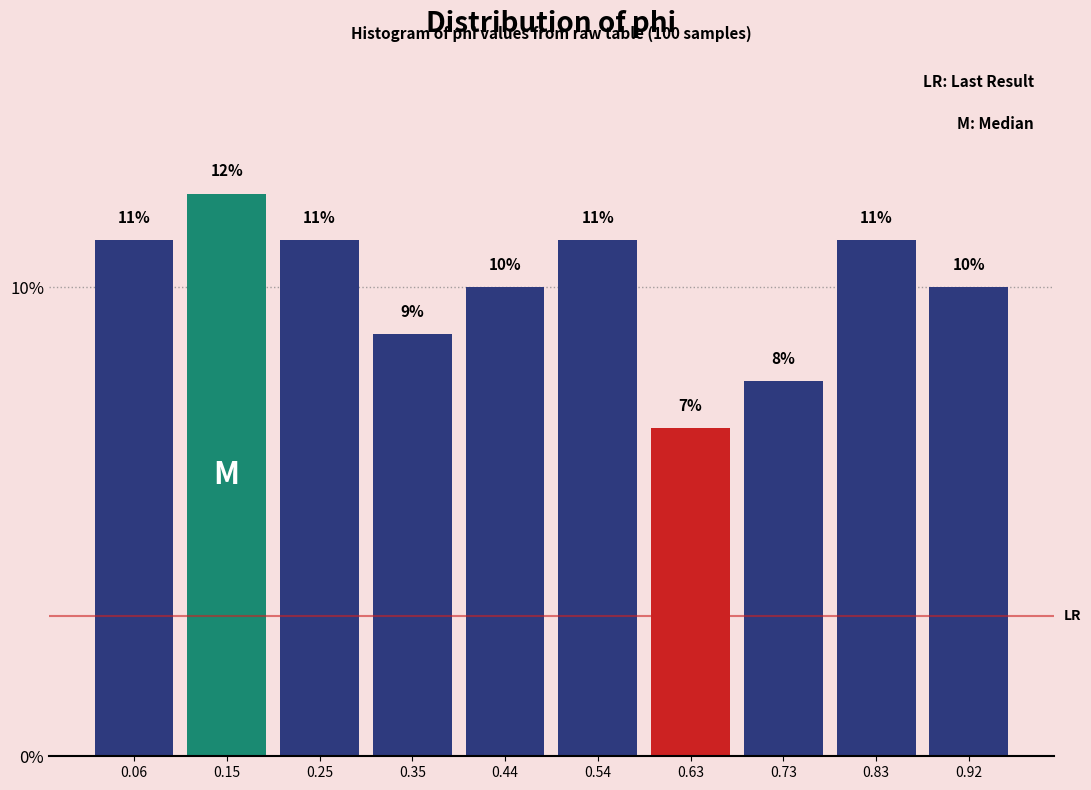

Which range on the x-axis has the tallest bar?

0.106 to 0.202